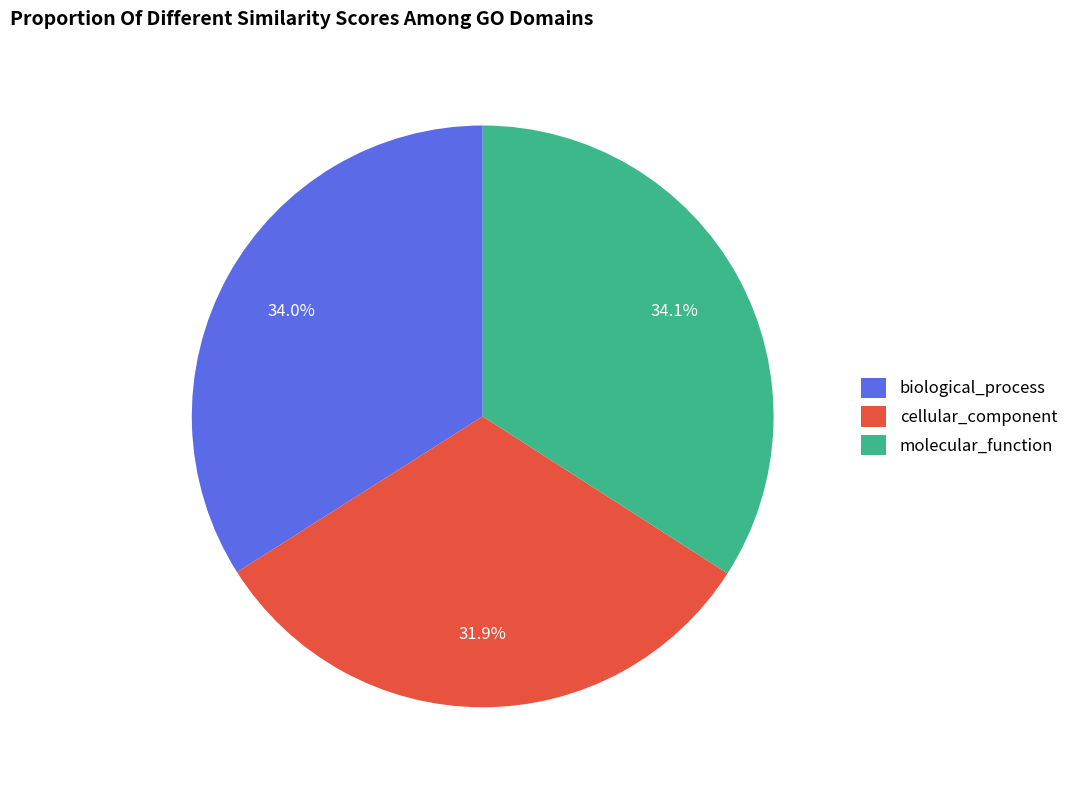

To the nearest percent, what is the difference between the cellular_component and molecular_function slice percentages?

2%